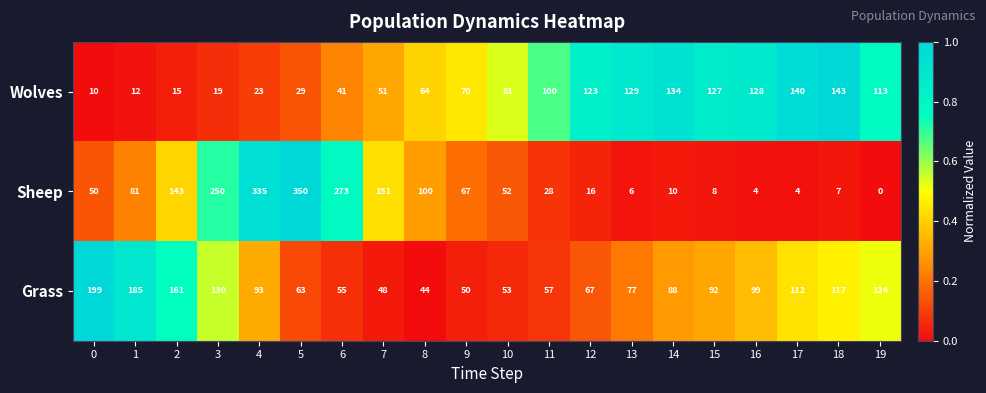

What is the difference between the highest and lowest values at 8?

56